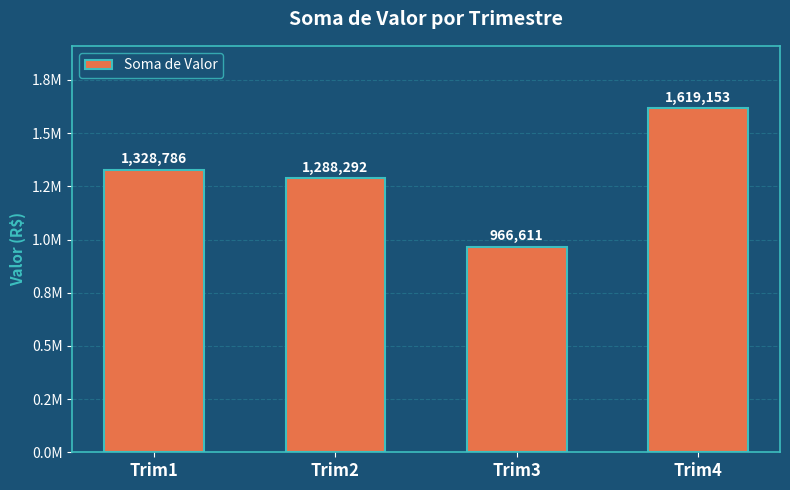

Is it true that the value at Trim2 is 2278716.8?

False